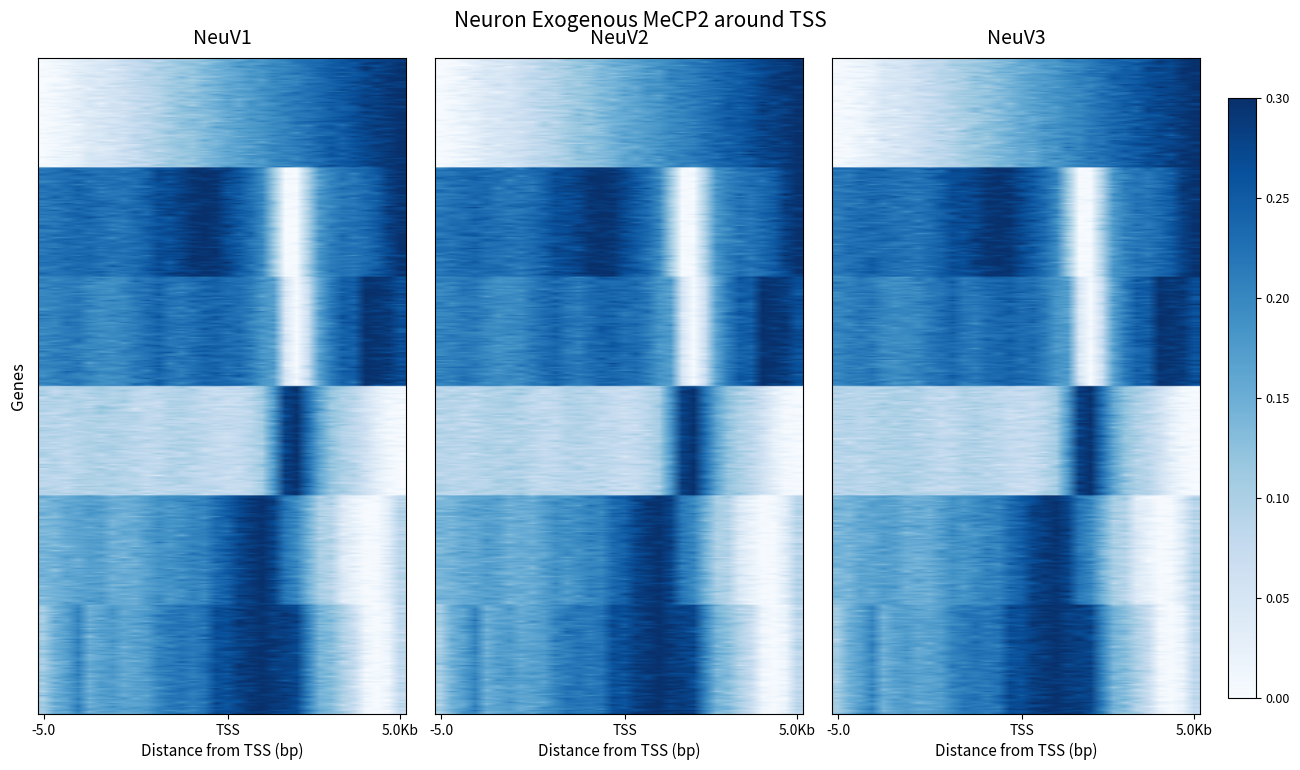

What is the sum of all Row0 values?

4.9